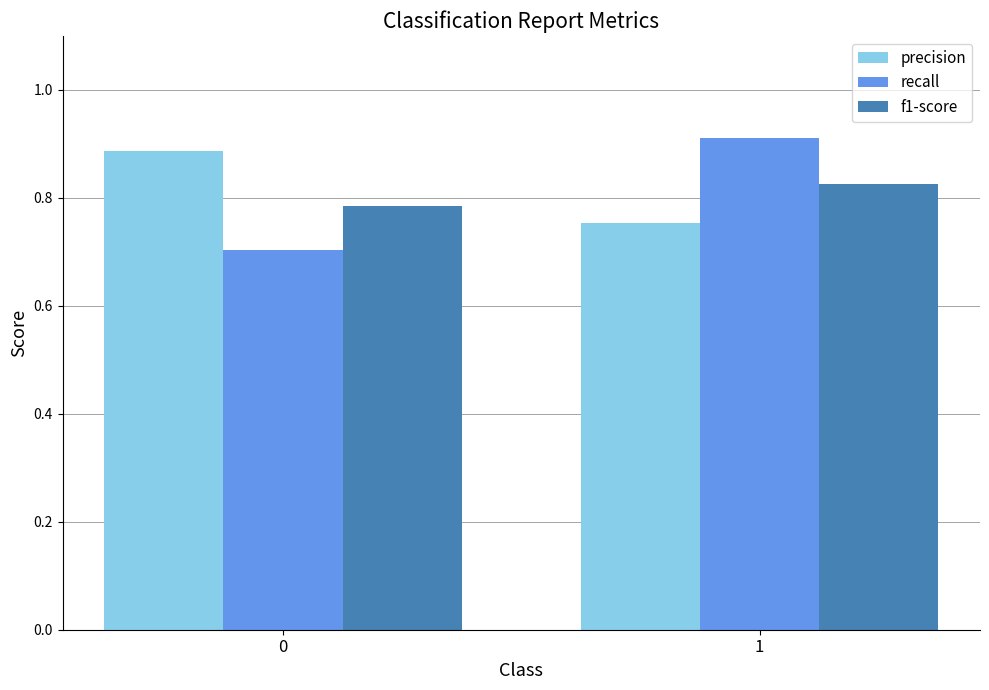

Which series changed the most between 0 and 1?

recall